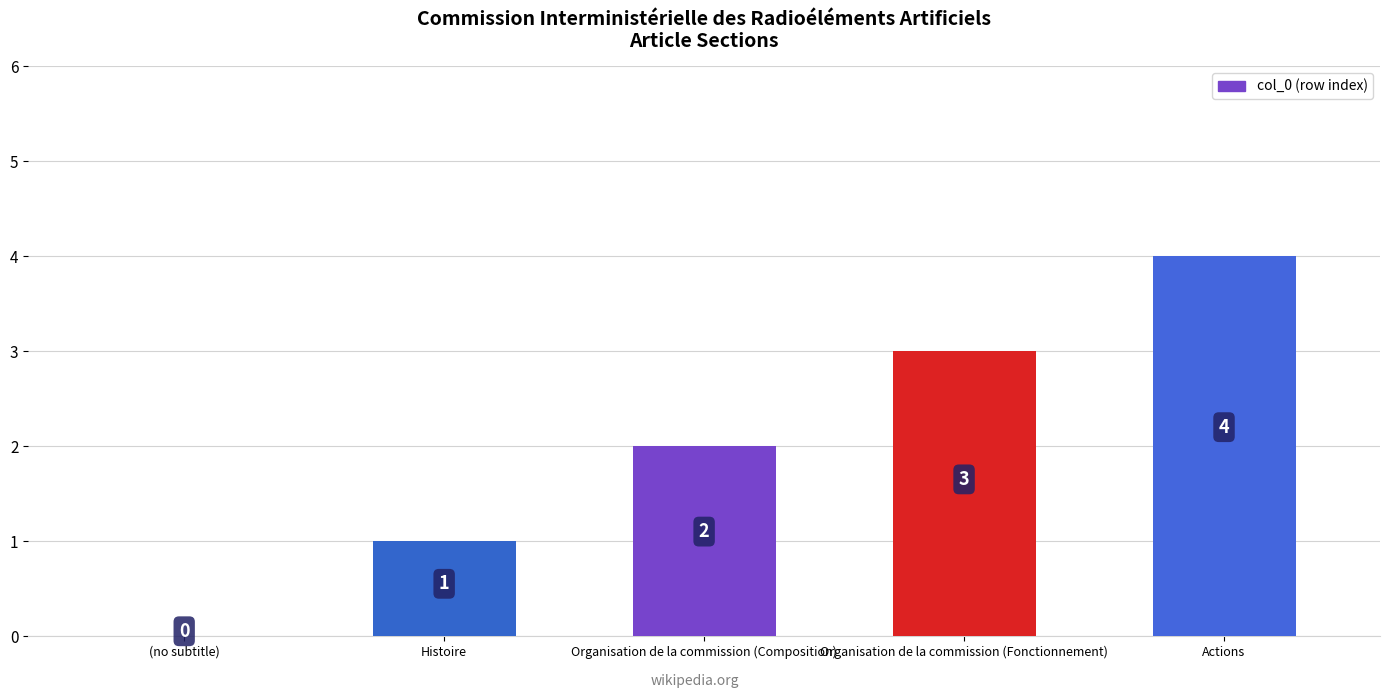

What is the sum of the values at Histoire and Organisation de la commission (Fonctionnement)?

4